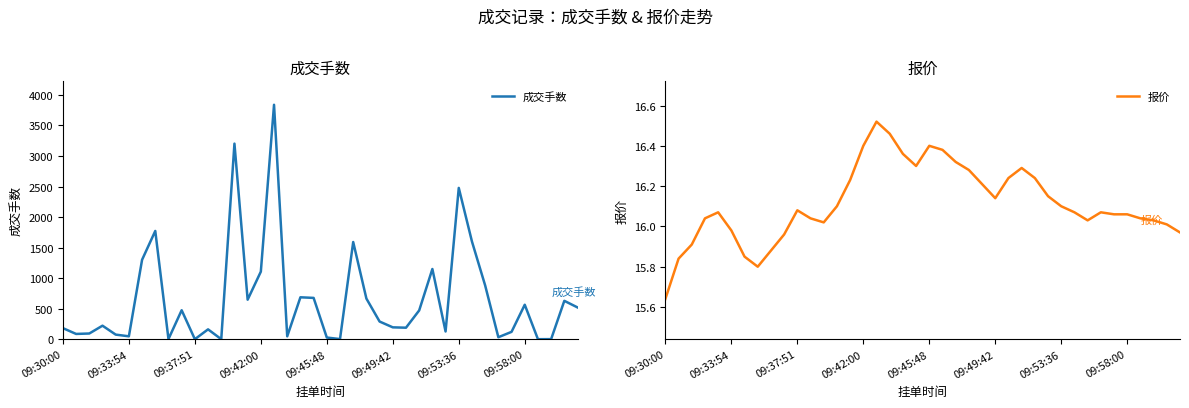

True or false: 成交手数 has a value of 1107 at 09:42:00.

True